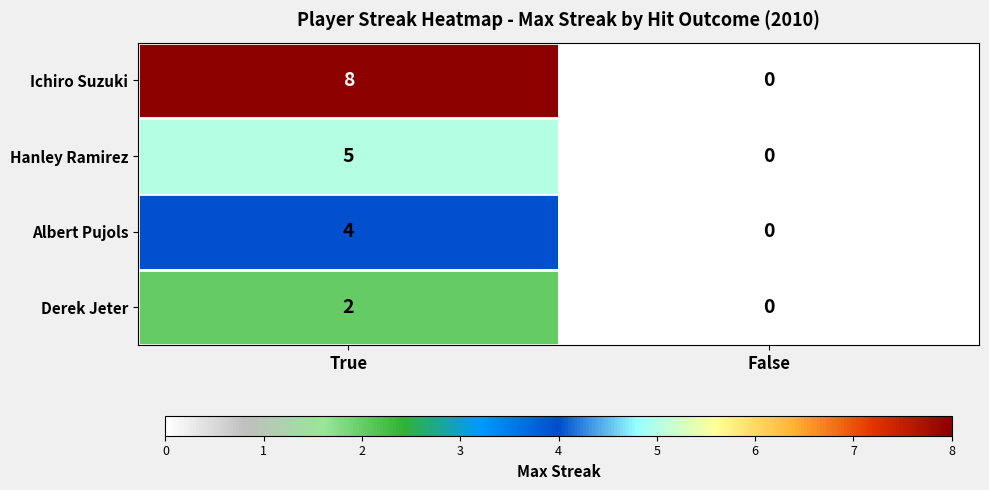

Rank the series by their maximum value, from lowest to highest.

Derek Jeter, Albert Pujols, Hanley Ramirez, Ichiro Suzuki